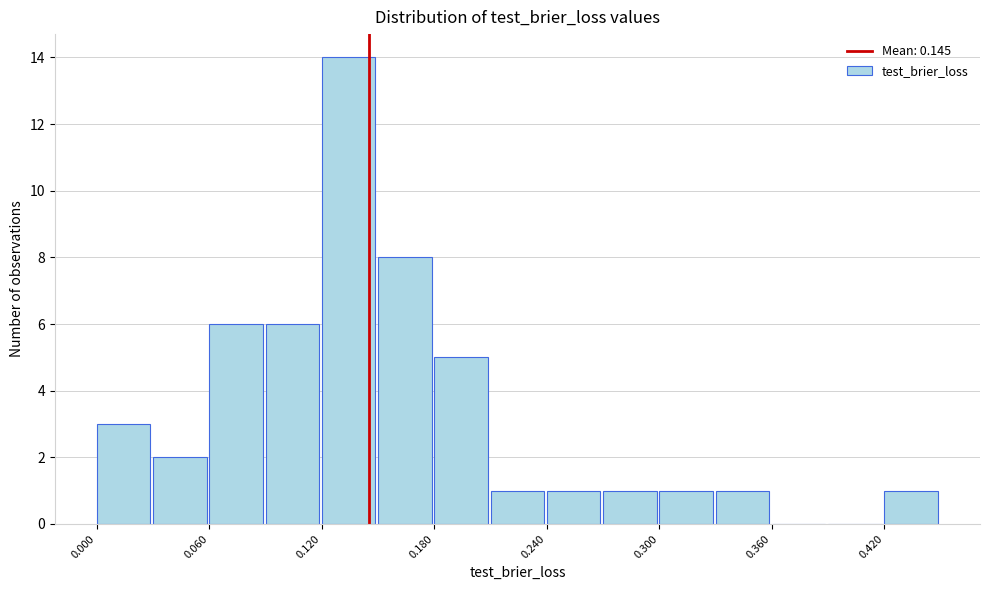

Read against the x-axis, roughly where is the centre of the tallest bar?

0.13